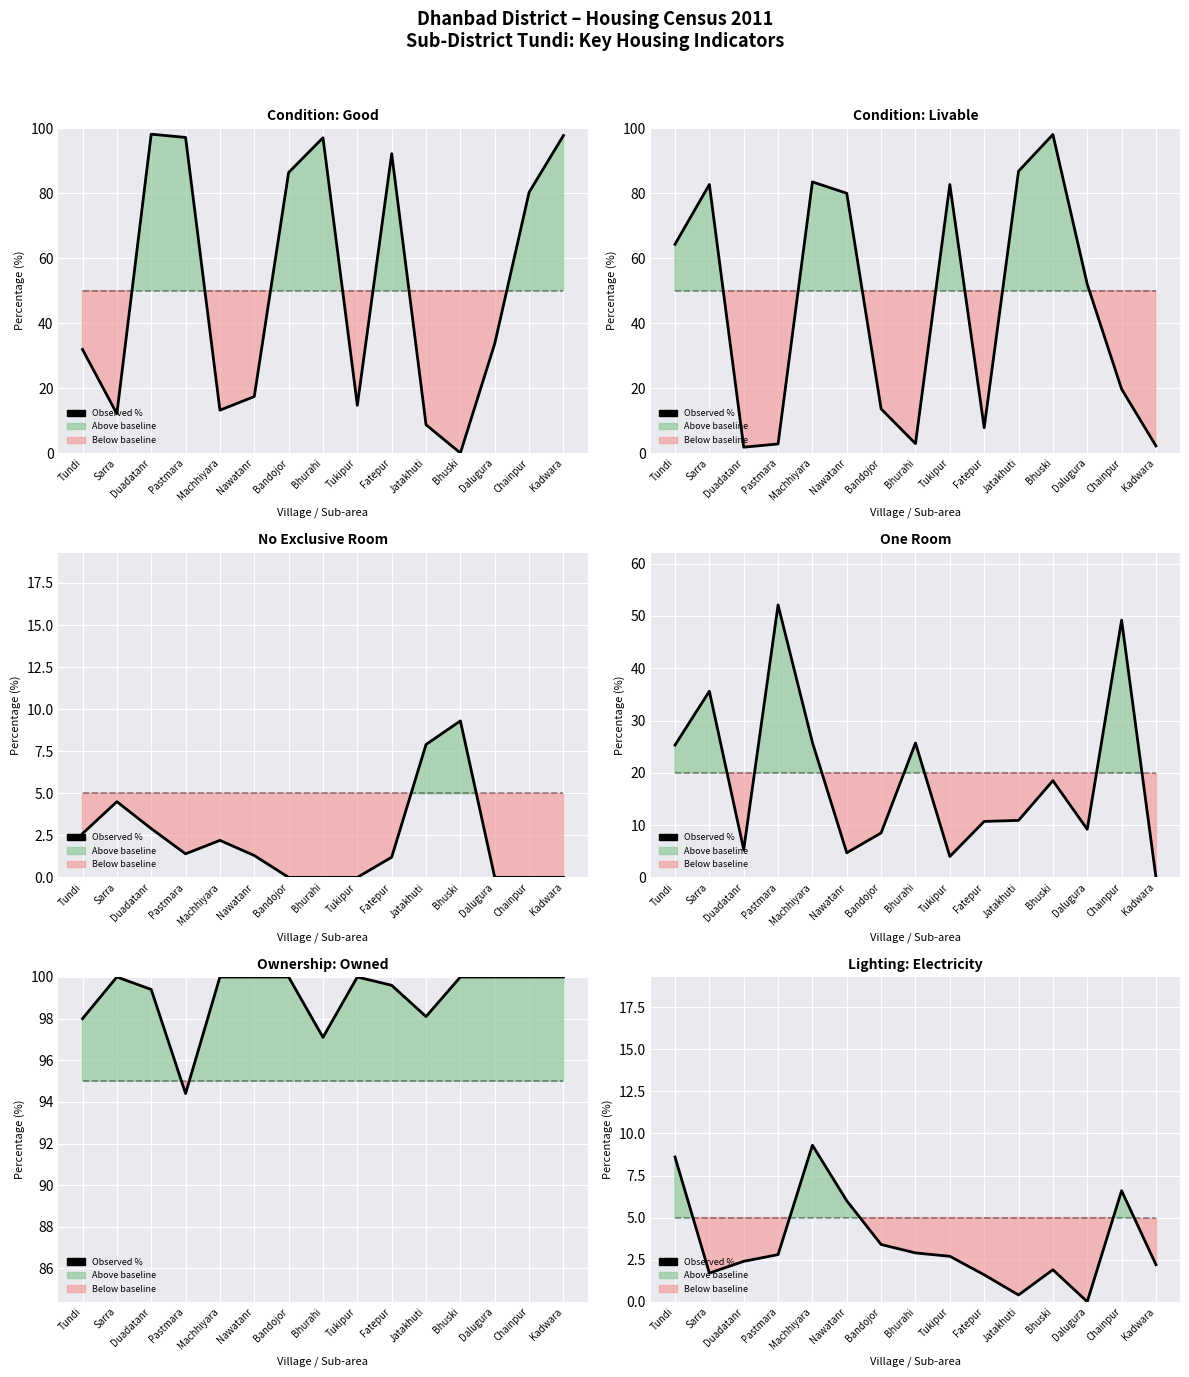

Reading left to right, list all the values displayed in this chart.

Tundi=8.6	Sarra=1.7	Duadatanr=2.4	Pastmara=2.8	Machhiyara=9.3	Nawatanr=6.0	Bandojor=3.4	Bhurahi=2.9	Tukipur=2.7	Fatepur=1.6	Jatakhuti=0.4	Bhuski=1.9	Dalugura=0.0	Chainpur=6.6	Kadwara=2.2